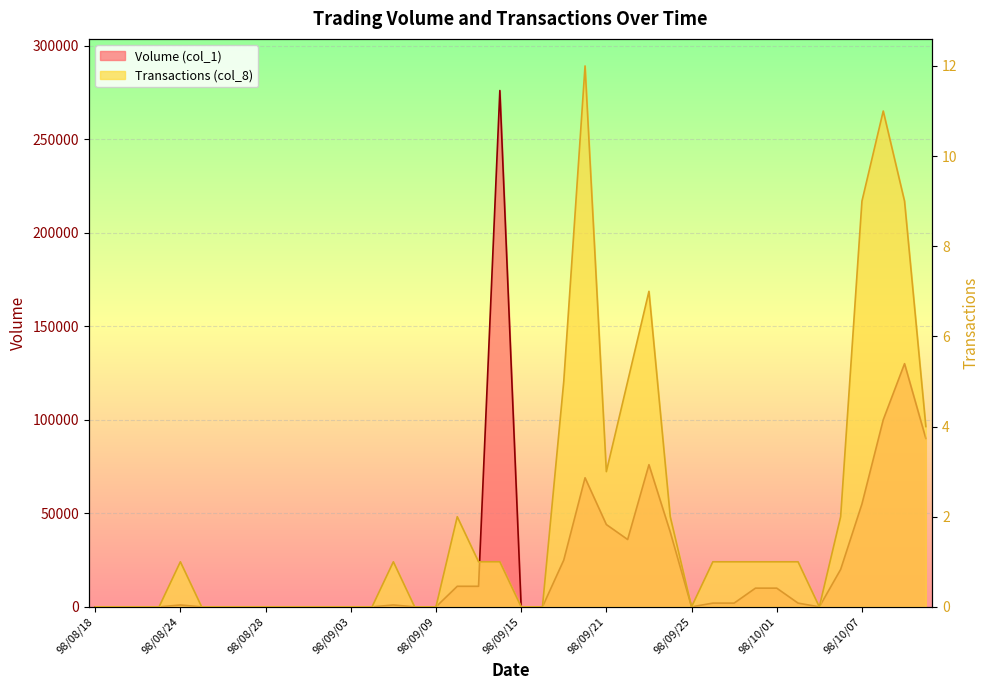

What is the label of the 18th point from the right?

98/09/17